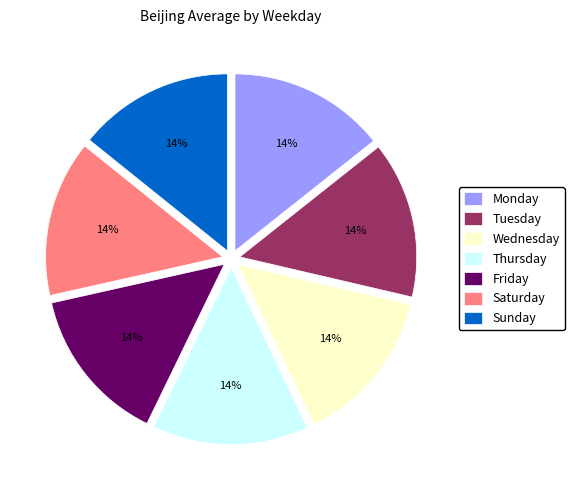

Is there any slice that represents more than half of the pie?

No